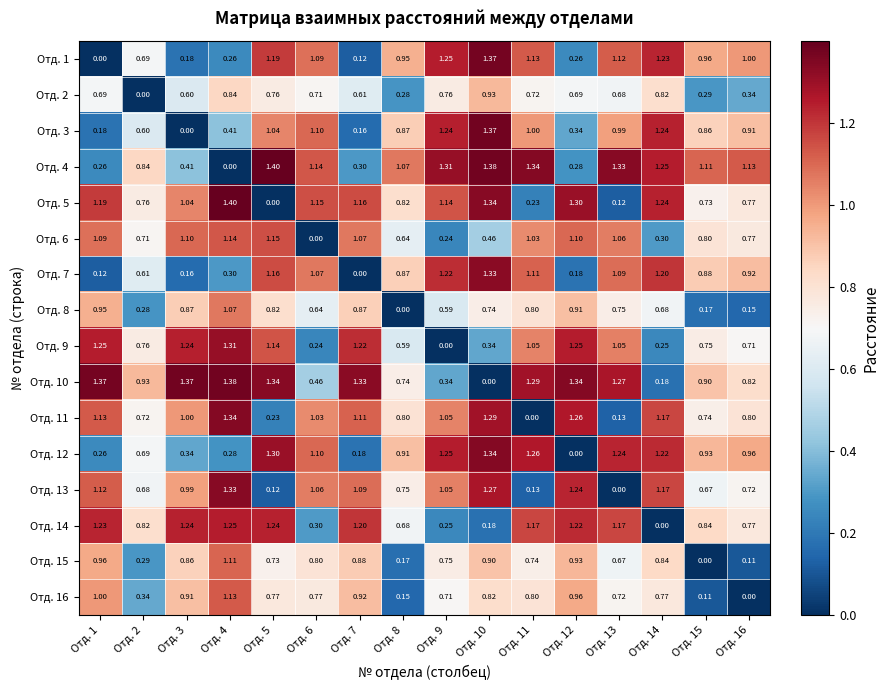

Is the value of Отд. 2 at Отд. 12 greater than the value of Отд. 13 at Отд. 2?

Yes